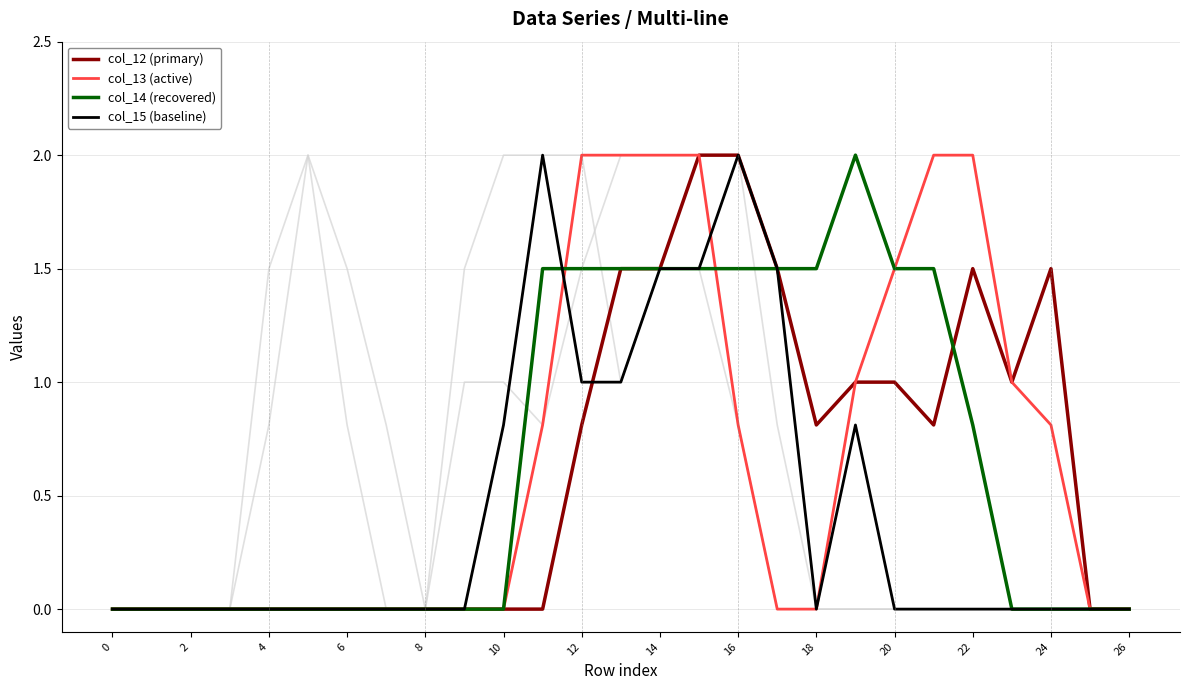

Which series changed the most between 22 and 25?

col_13 (active)